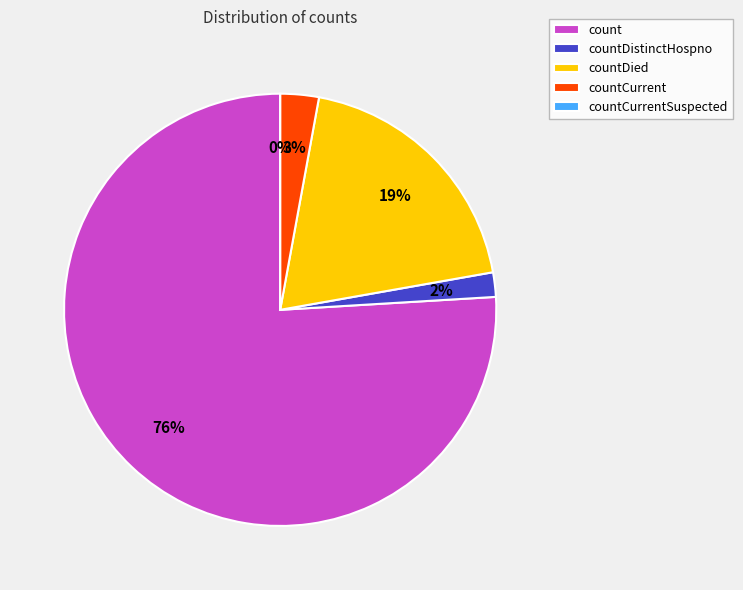

The countCurrent slice represents 1% of the pie. True or false?

False